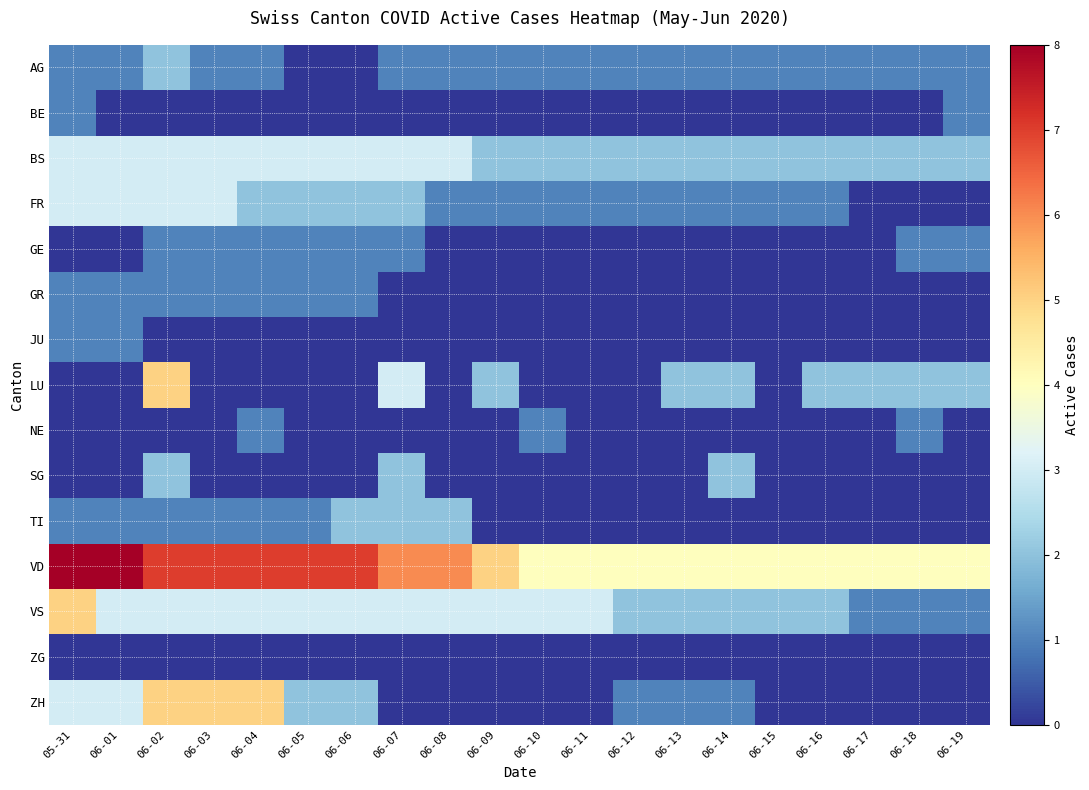

What is the spread (max minus min) of values at 06-01?

8